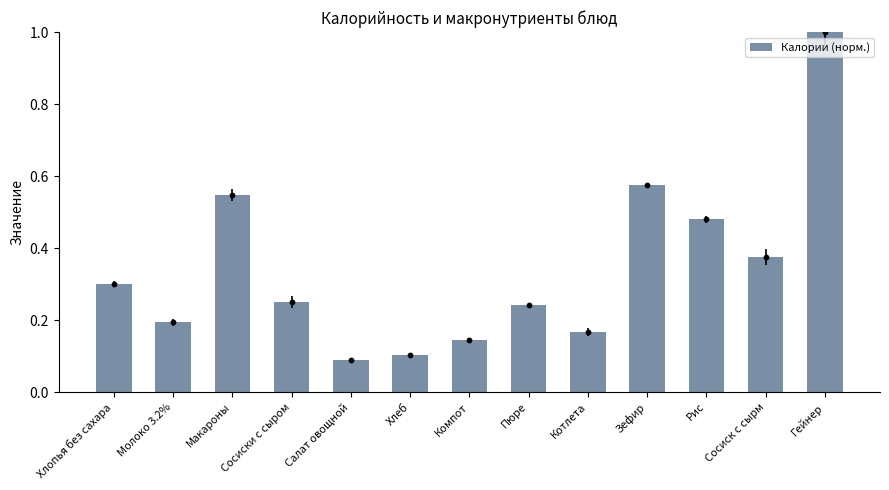

What is the change in value from Хлопья без сахара to Сосиск с сырм?

+0.1